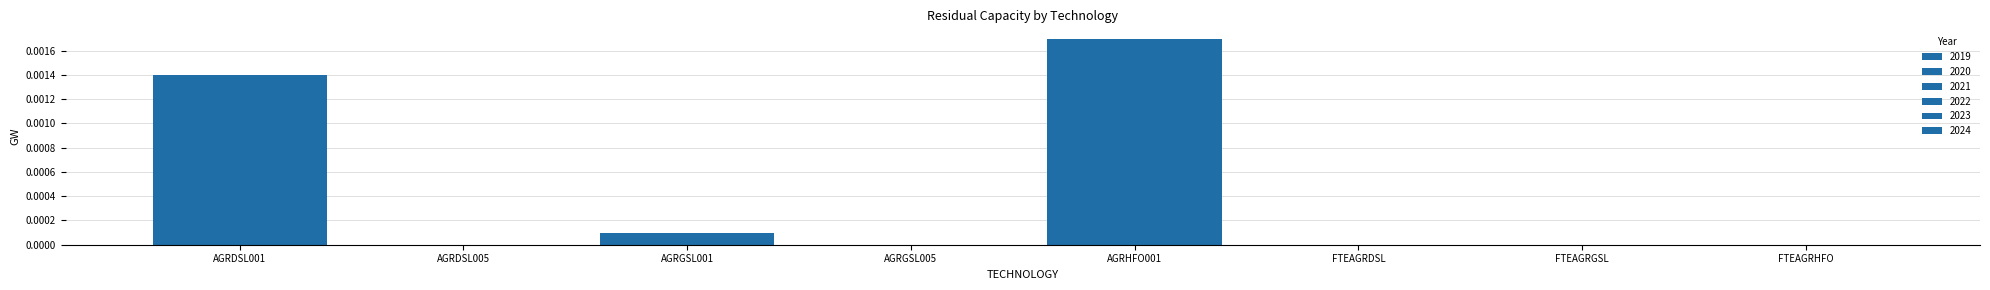

How many groups of bars are there?

8